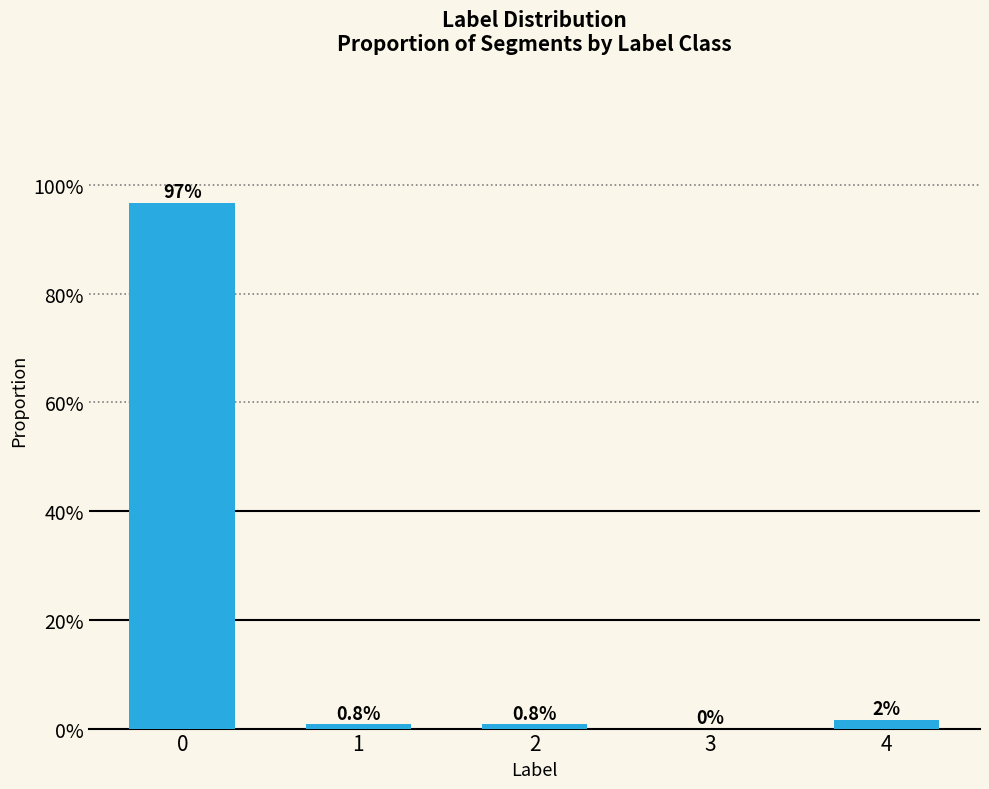

Are the bars grouped side by side (vs. stacked)?

No